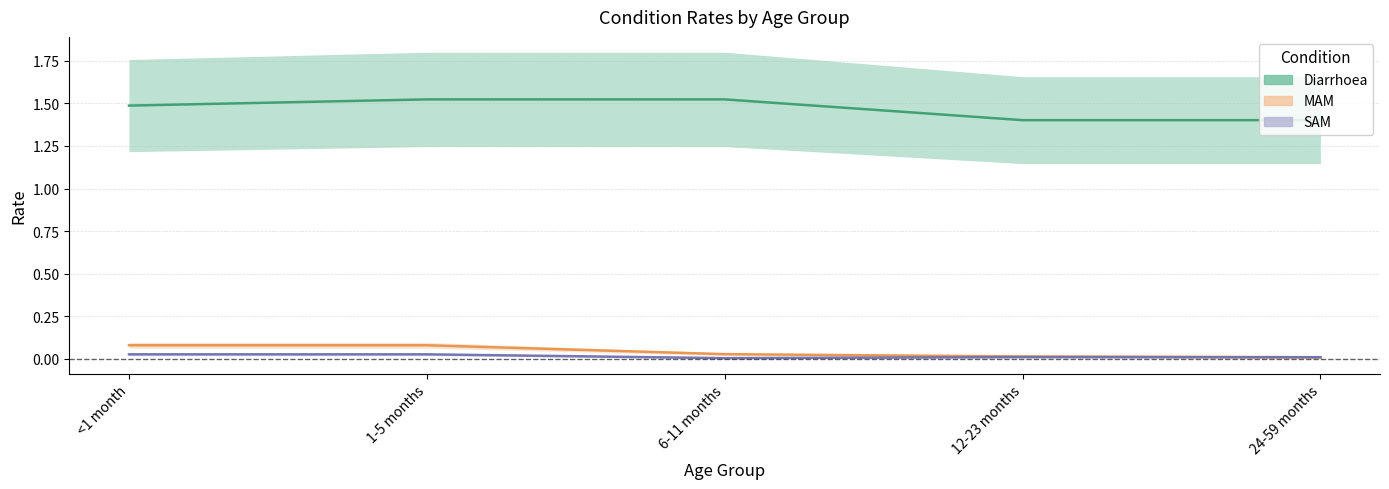

List the series in order of their peak value, highest first.

Diarrhoea, MAM, SAM